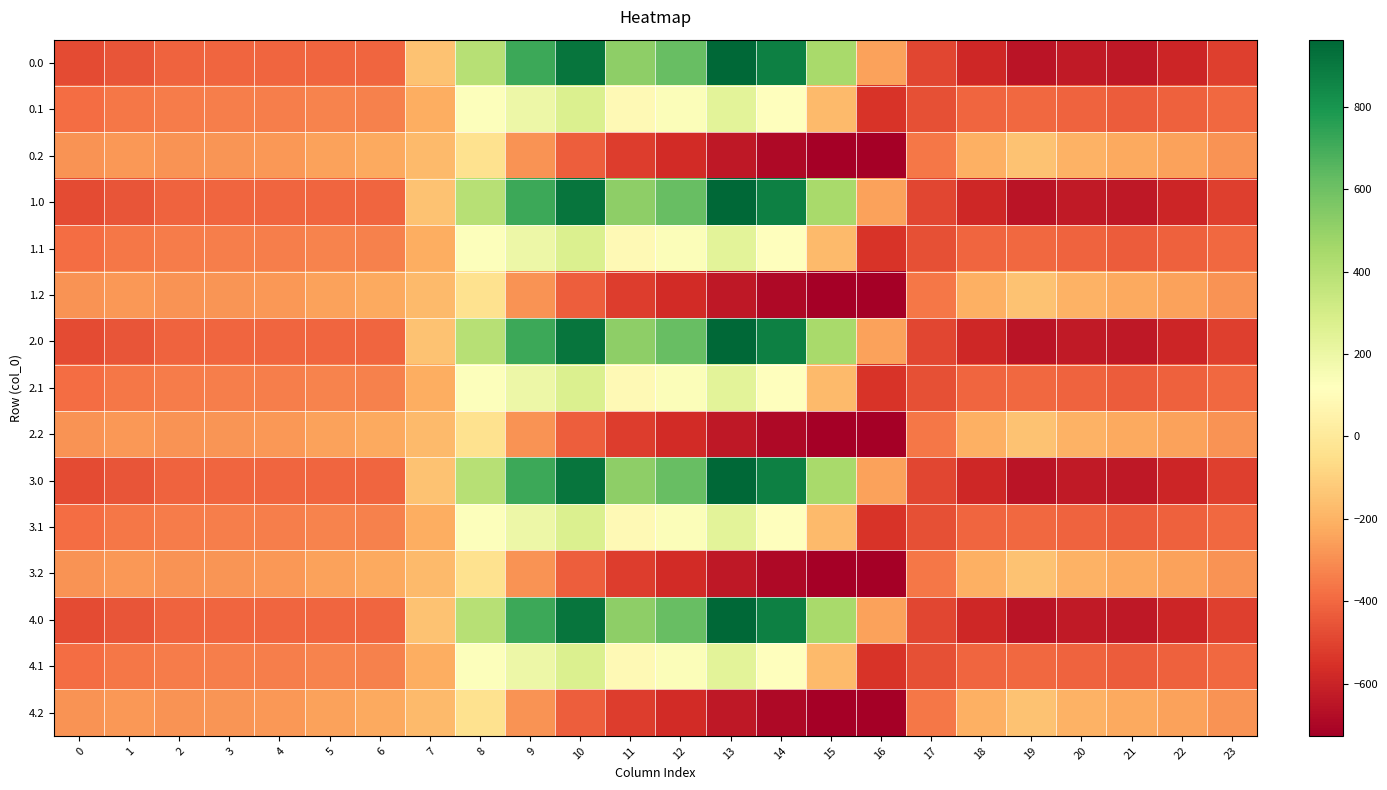

At how many categories does at least one series exceed 88?

8